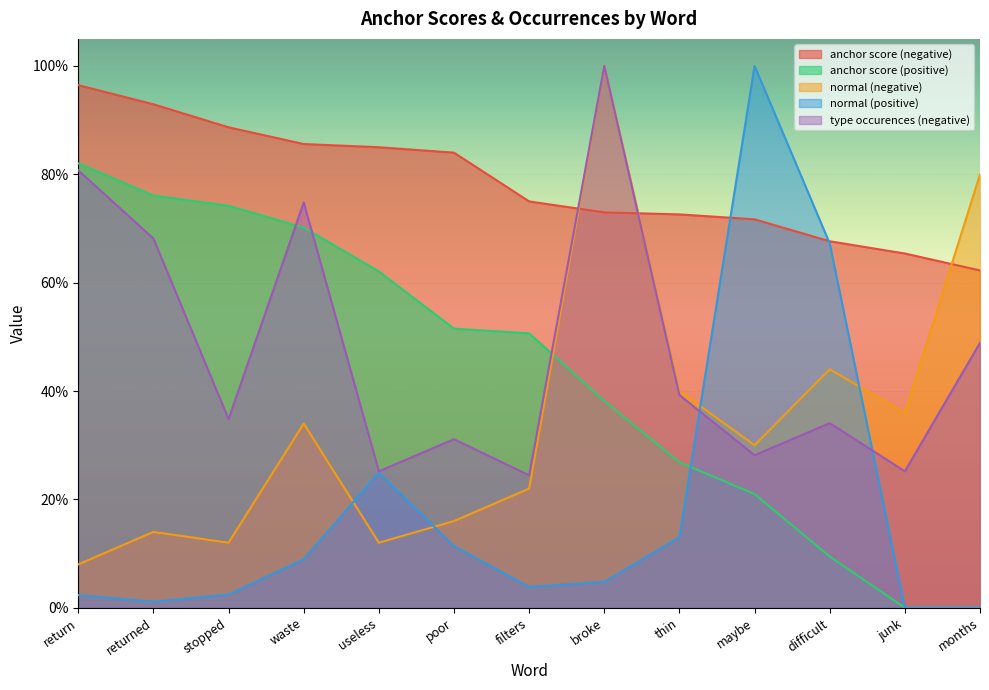

Count the anchor score (negative) values in the range 0 to 1.

13